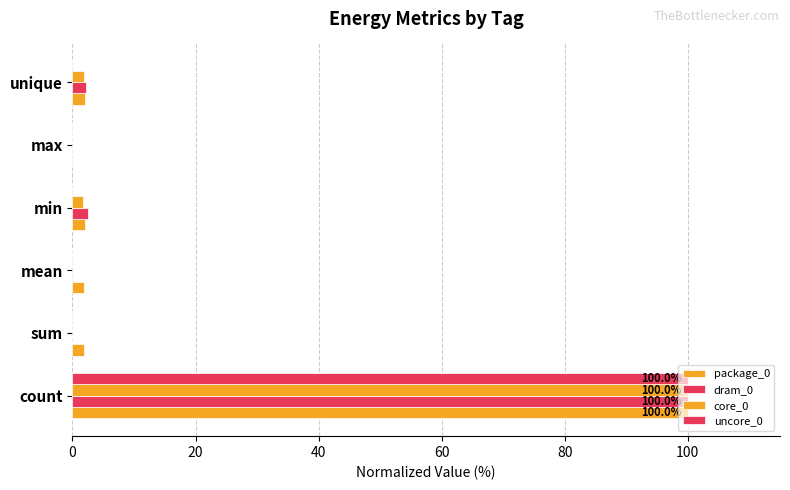

Count the number of categories in the chart.

6